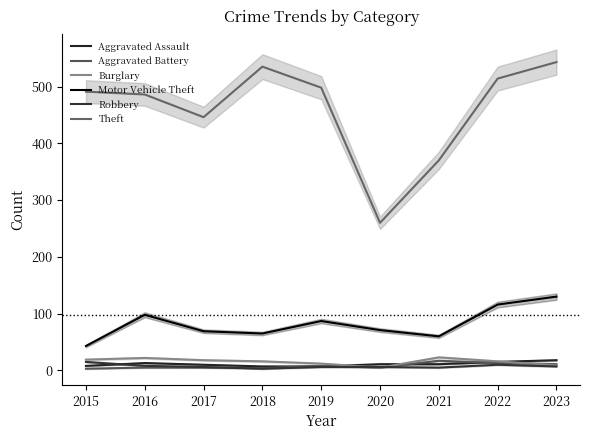

At which category is the sum across all series the highest?

2023